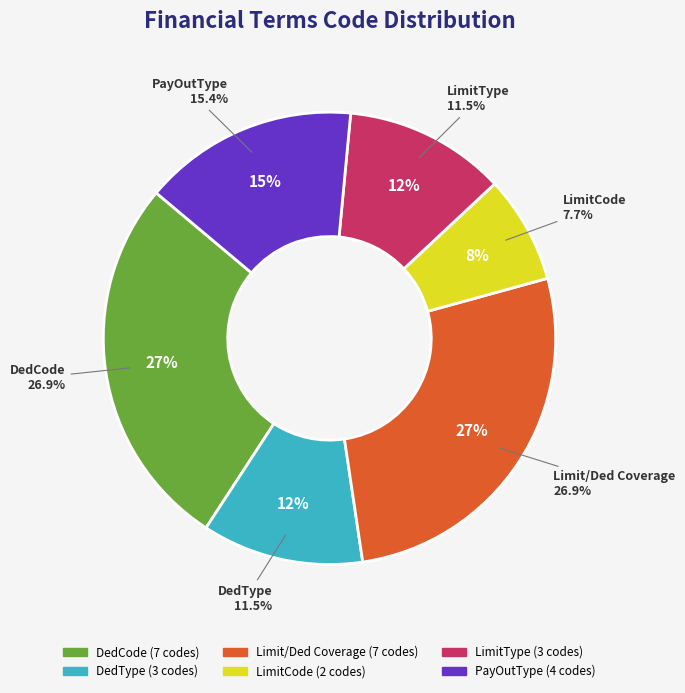

Which has a higher value, LimitType or DedCode?

DedCode